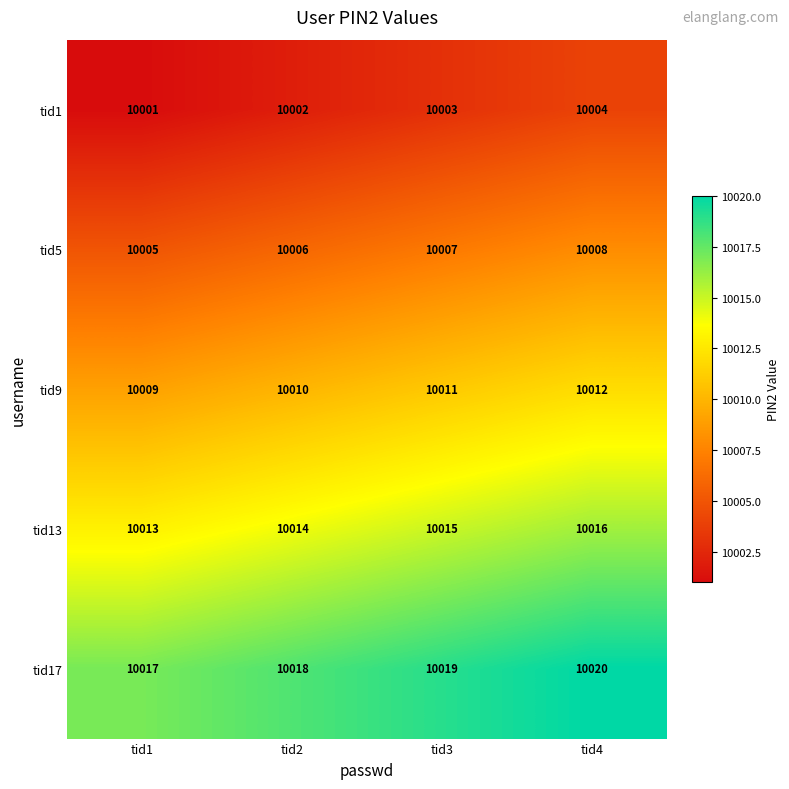

How many data points does each series have?

4